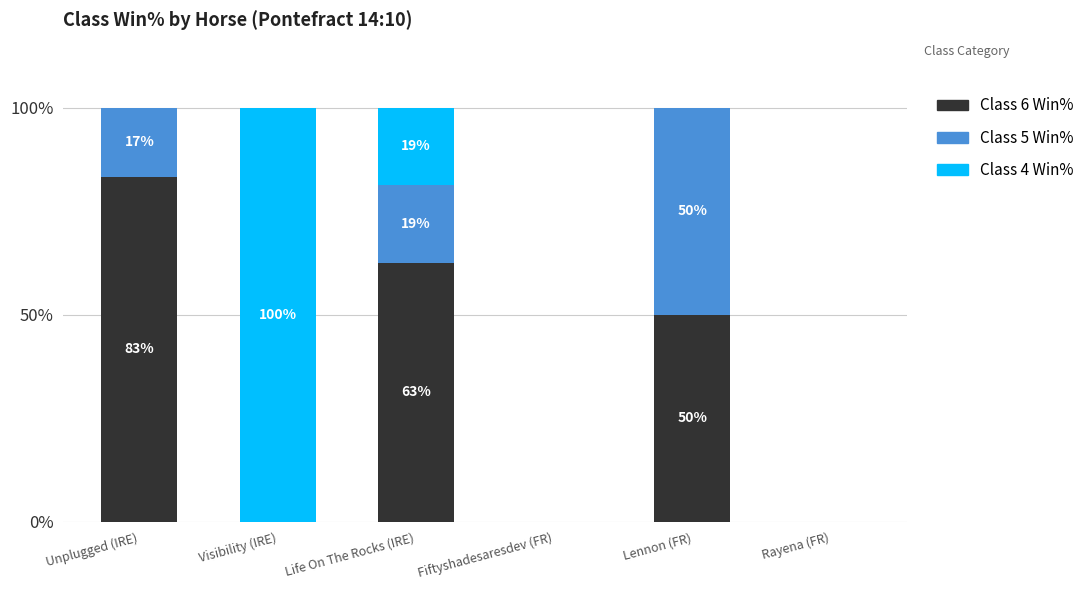

True or false: Class 6 Win% has a value of 0.0 at Rayena (FR).

True